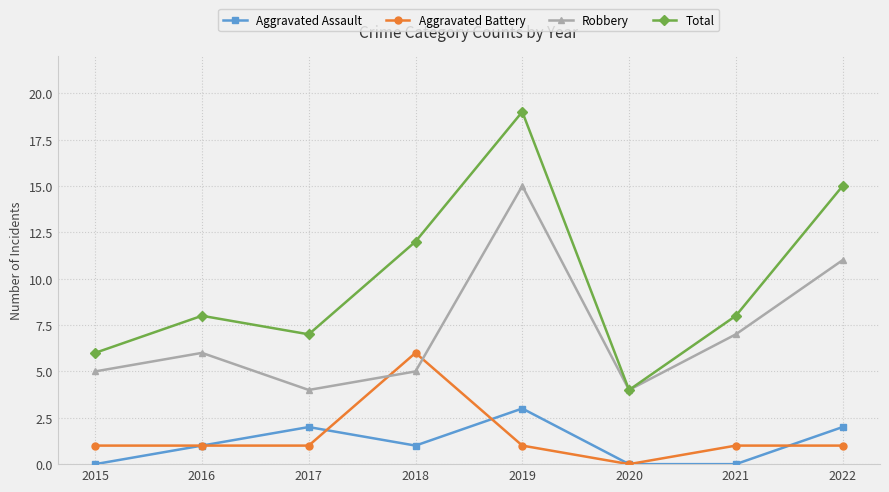

Which series has the largest total across all categories?

Total